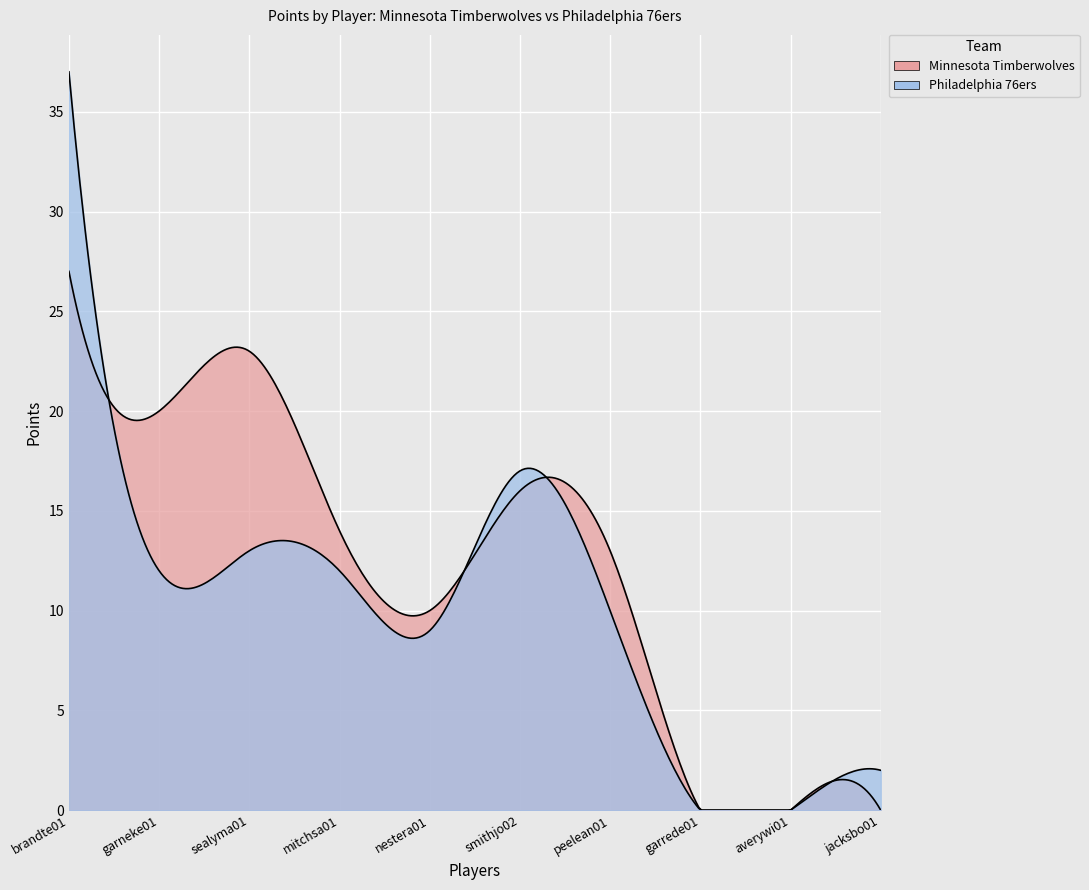

In Minnesota Timberwolves, how many points are lower than both neighbors (excluding endpoints)?

2